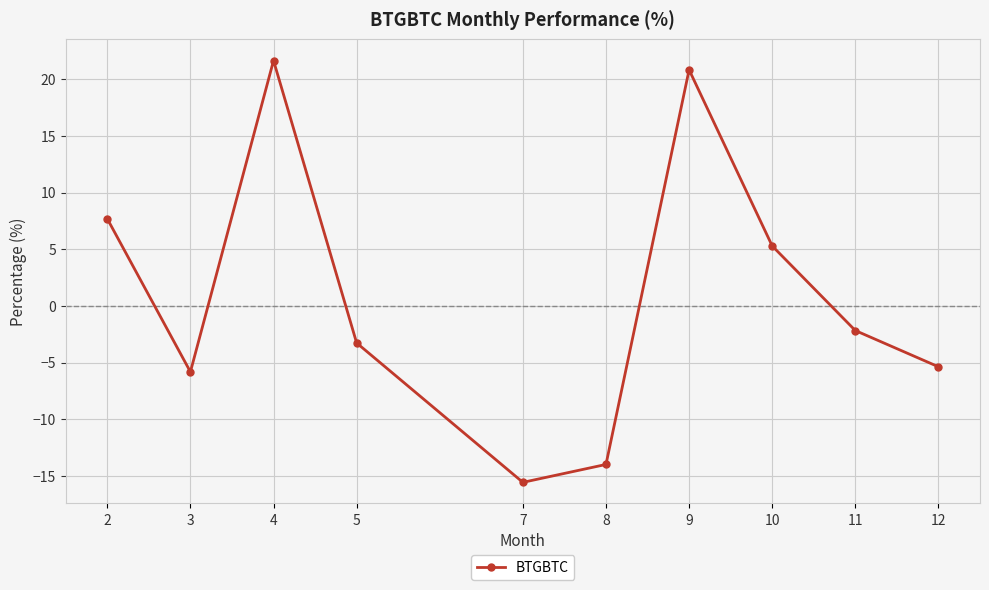

Reading left to right, extract all data points from this chart.

2=7.7	3=-5.8	4=21.6	5=-3.3	7=-15.6	8=-14.0	9=20.8	10=5.3	11=-2.2	12=-5.4